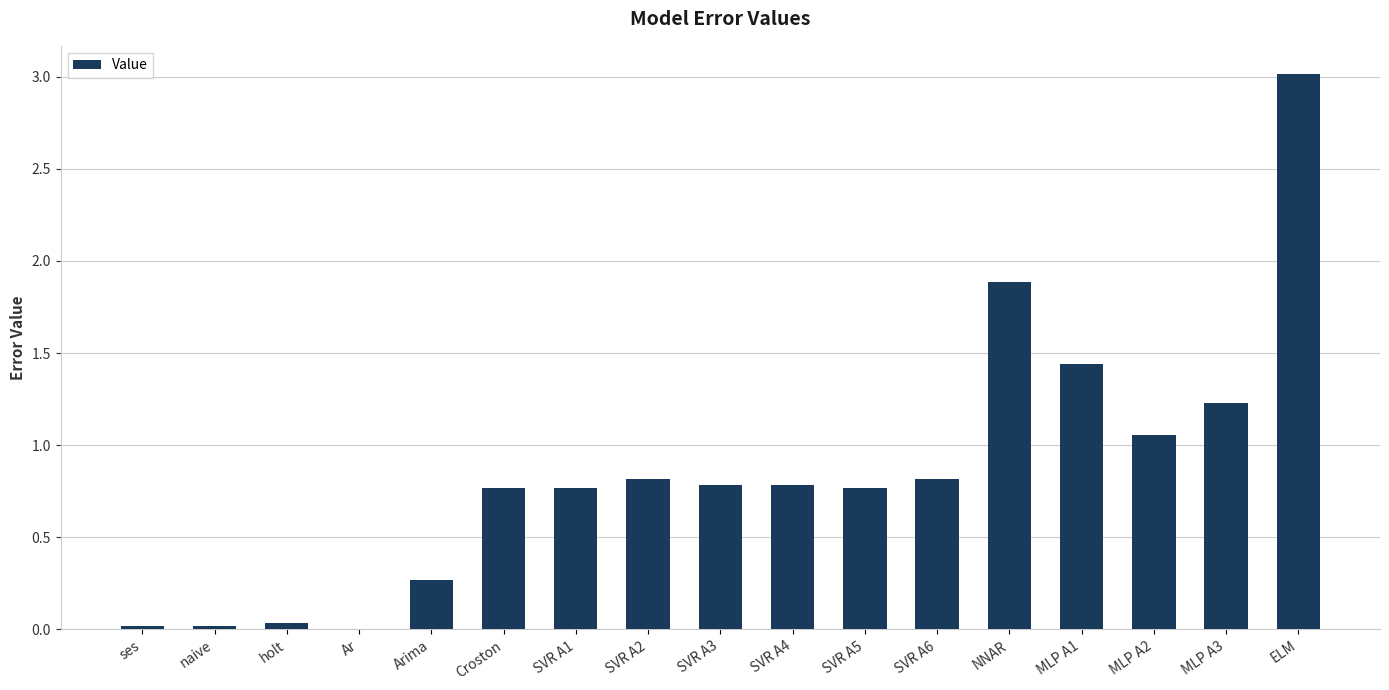

What is the maximum value shown in the chart?

3.0